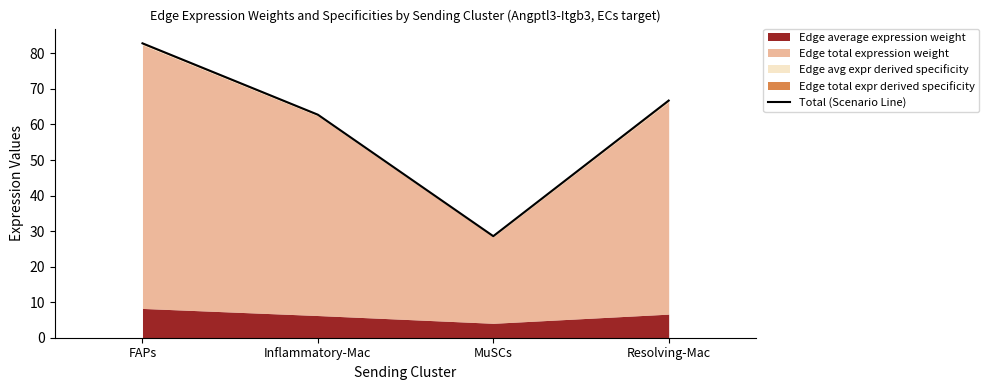

Reading left to right, what are all the values shown in this chart?

FAPs=82.8	Inflammatory-Mac=62.8	MuSCs=28.6	Resolving-Mac=66.7